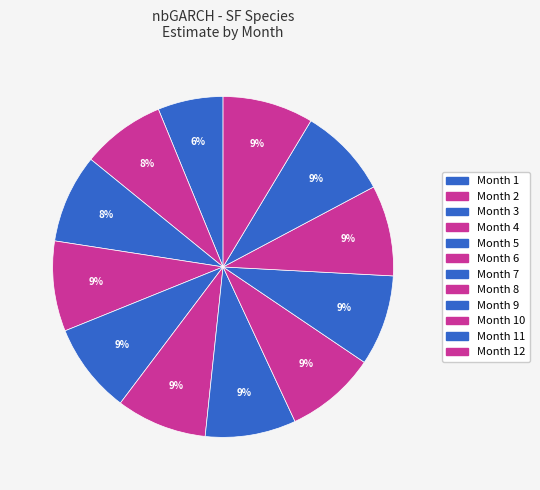

How many segments does this pie chart have?

12